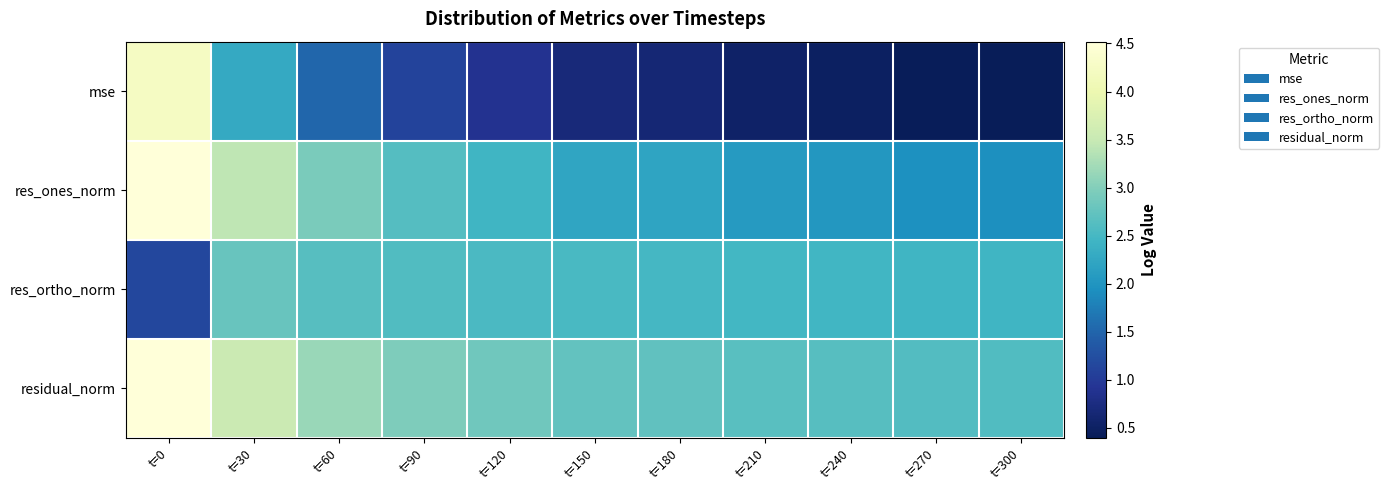

Between t=120 and t=180, which series saw the biggest shift?

mse